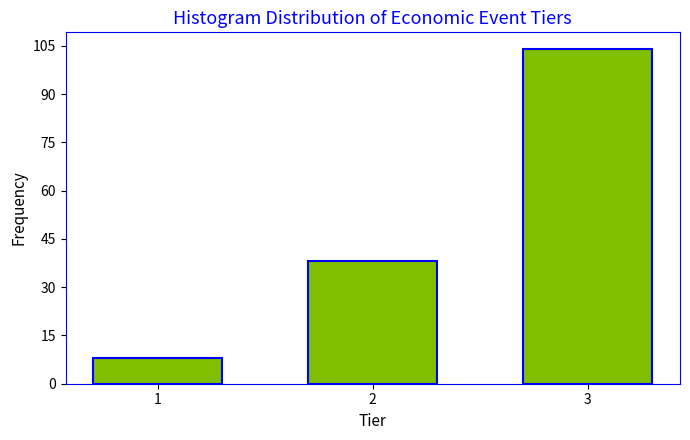

Reading right to left, list all the values displayed in this chart.

104	38	8